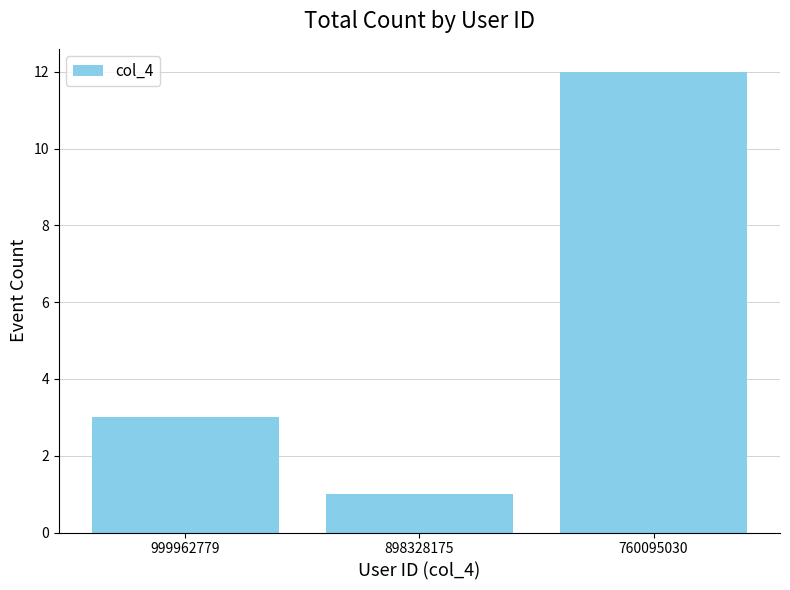

What is the value of the 3rd bar from the left?

12